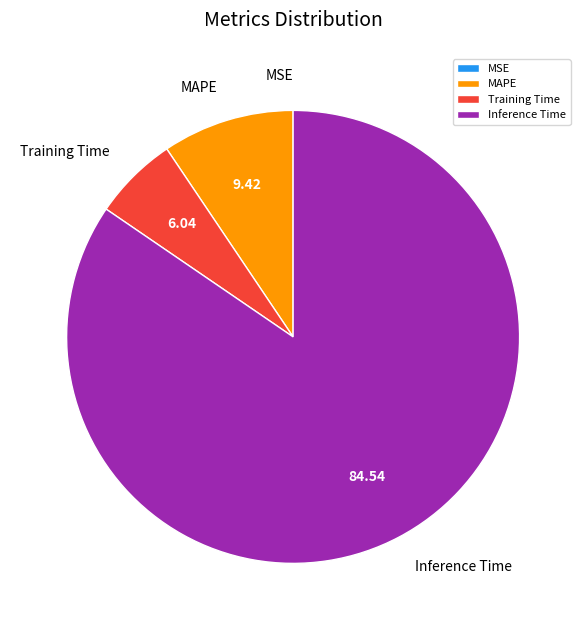

Does any single category account for the majority?

Yes